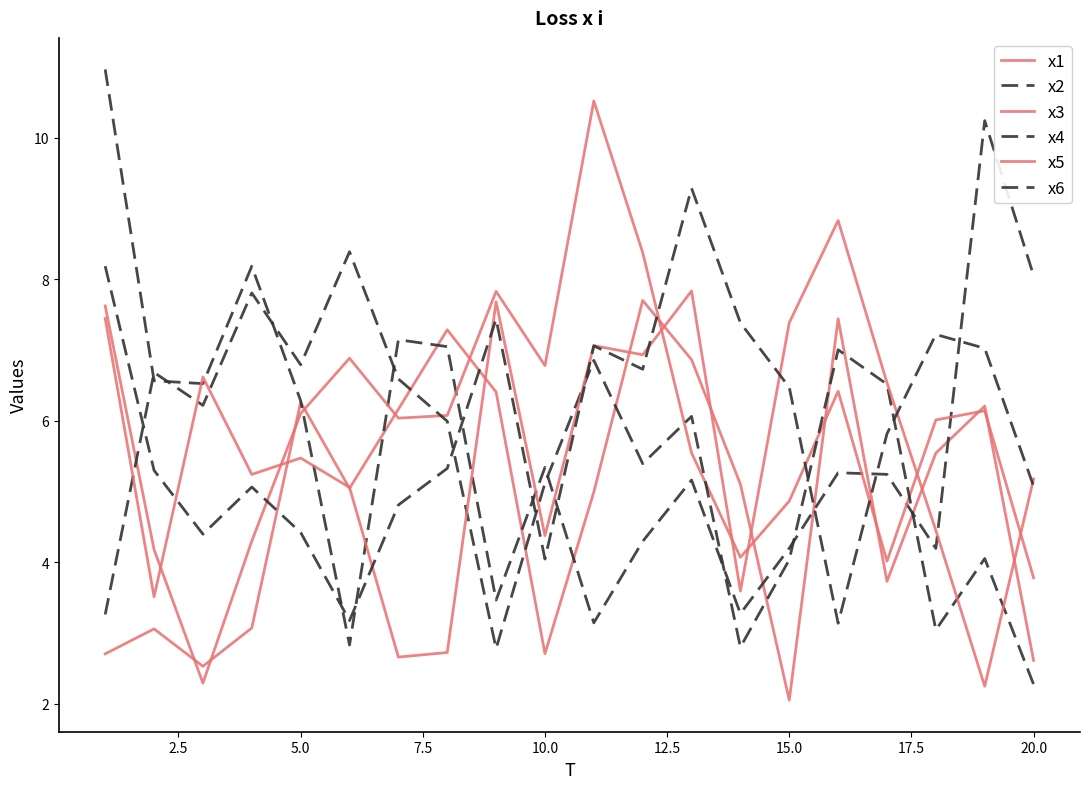

How many lines are shown in the chart?

6